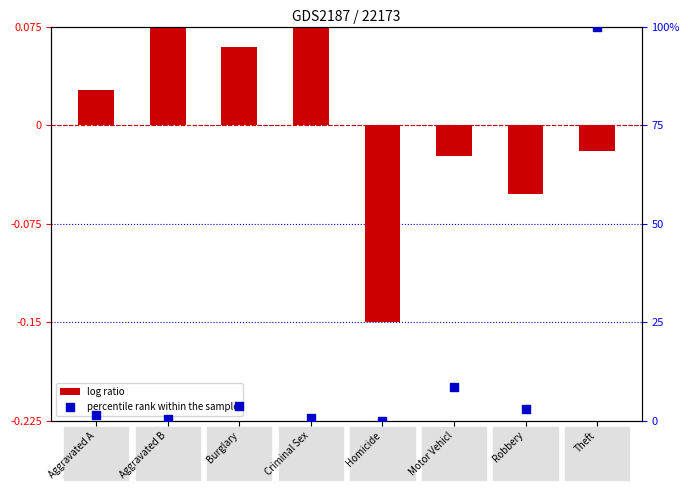

Which series has the largest Y range (max minus min)?

percentile rank within the sample